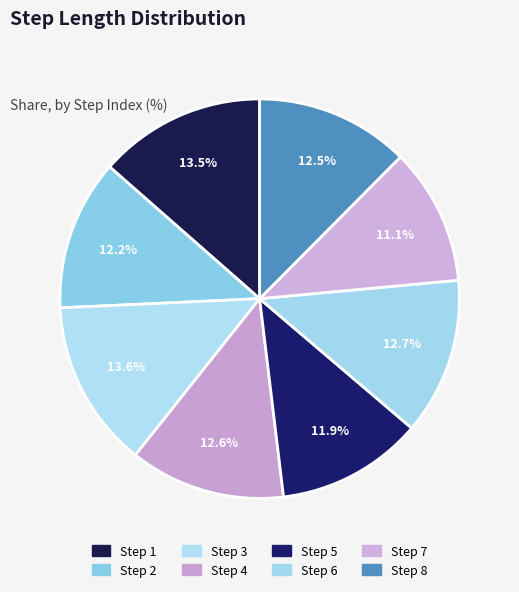

How many segments does this pie chart have?

8